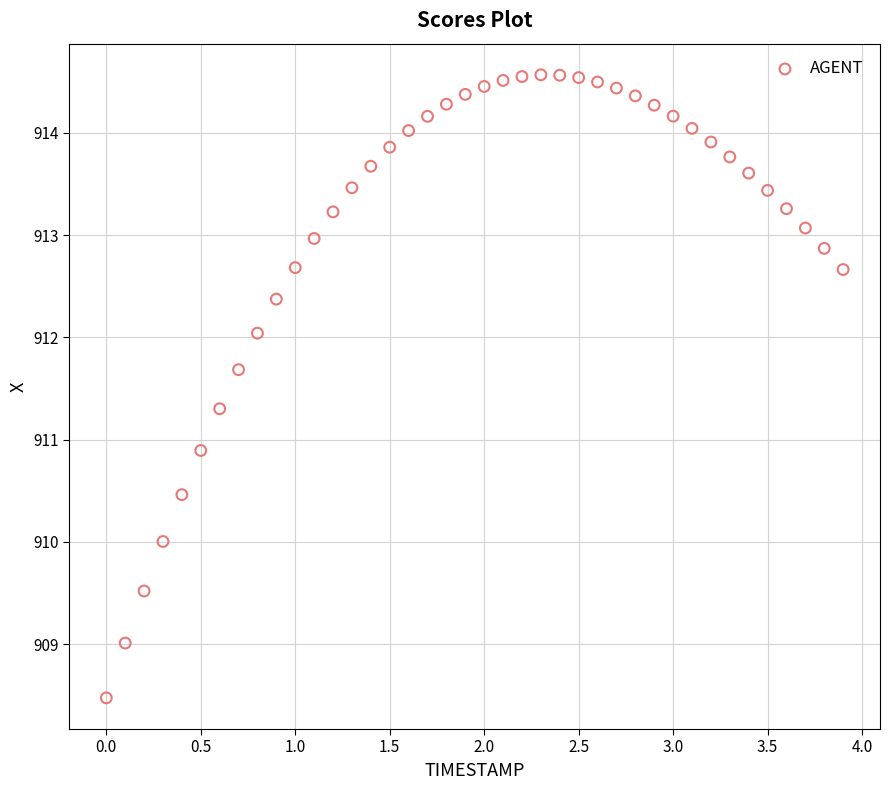

What is the range of Y values (max minus min)?

6.1